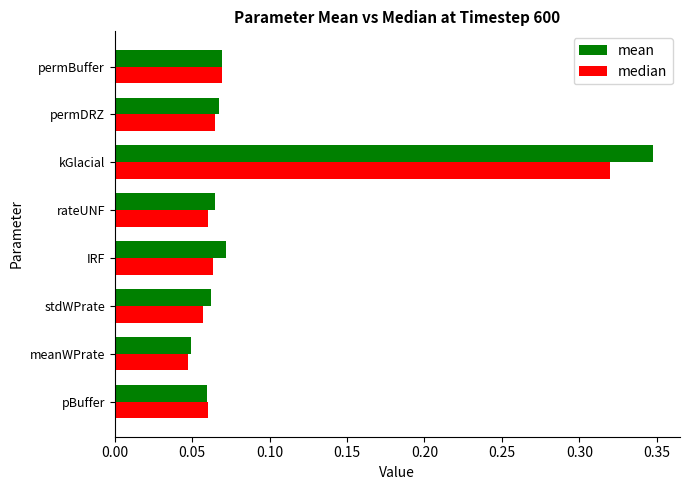

At which label does mean reach its peak?

kGlacial